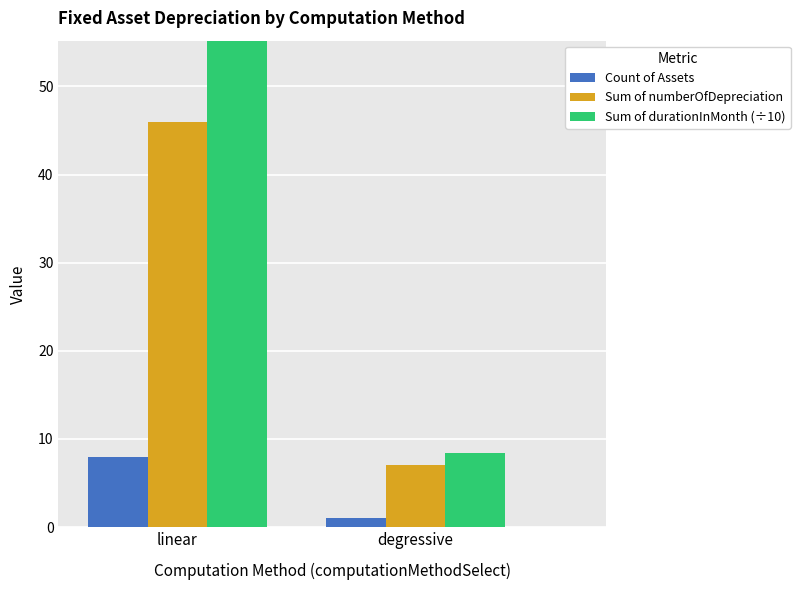

At which category does the chart reach its peak across all series?

linear